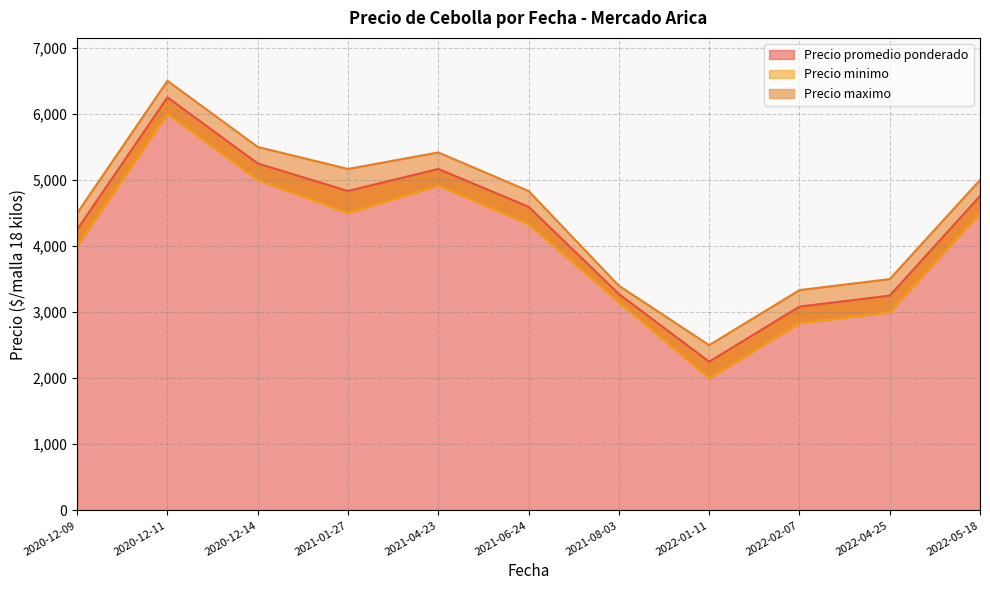

Where is Precio minimo nearest to the value 4000?

2020-12-09